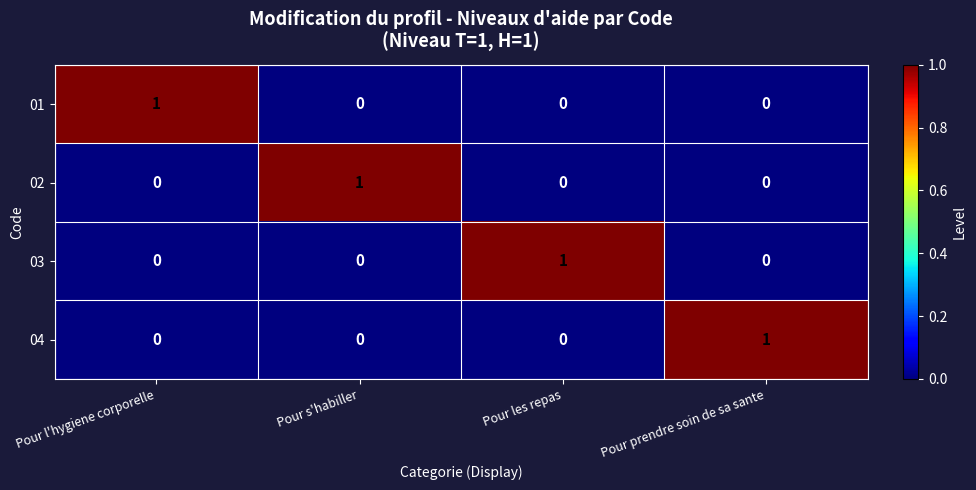

The value of 02 at Pour les repas is 0. True or false?

True